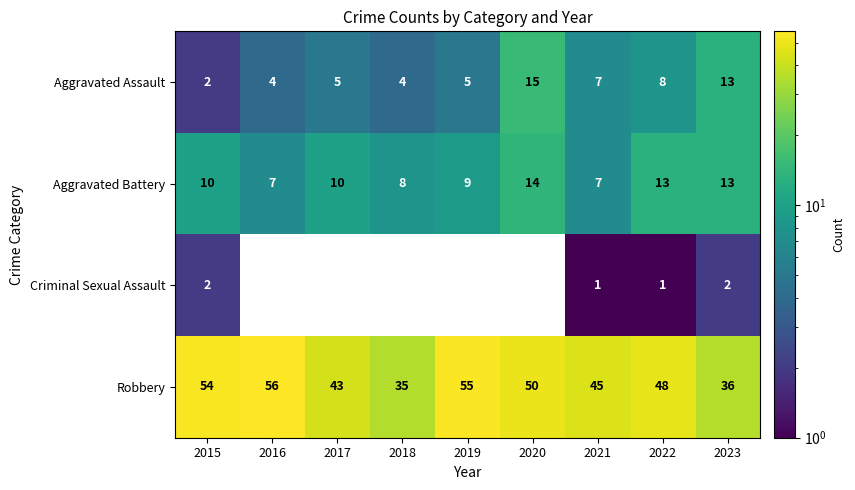

What is the highest value of the Aggravated Battery series?

14